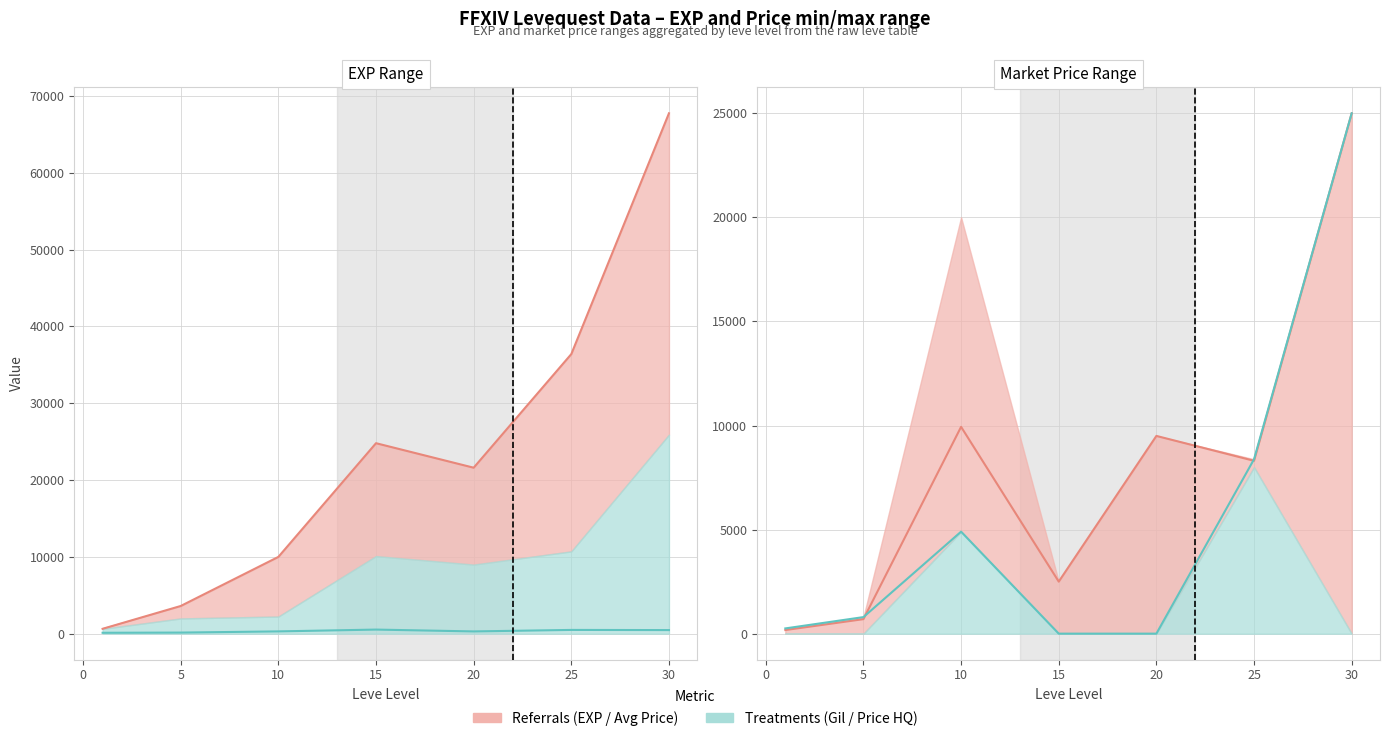

What is the difference between the Leve Gil values at 15 and 5?

390.0